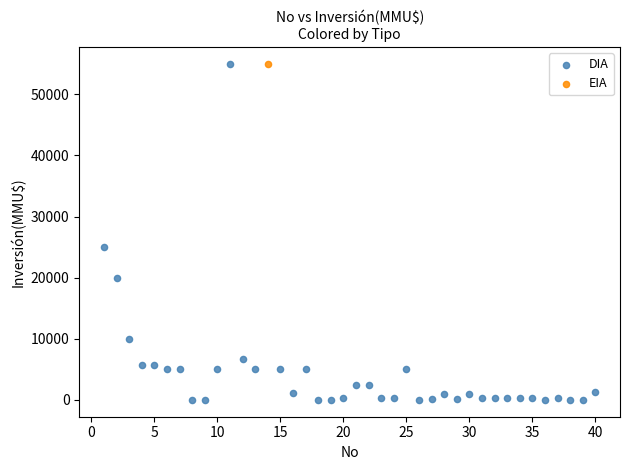

What are all the series names shown in the legend?

DIA, EIA